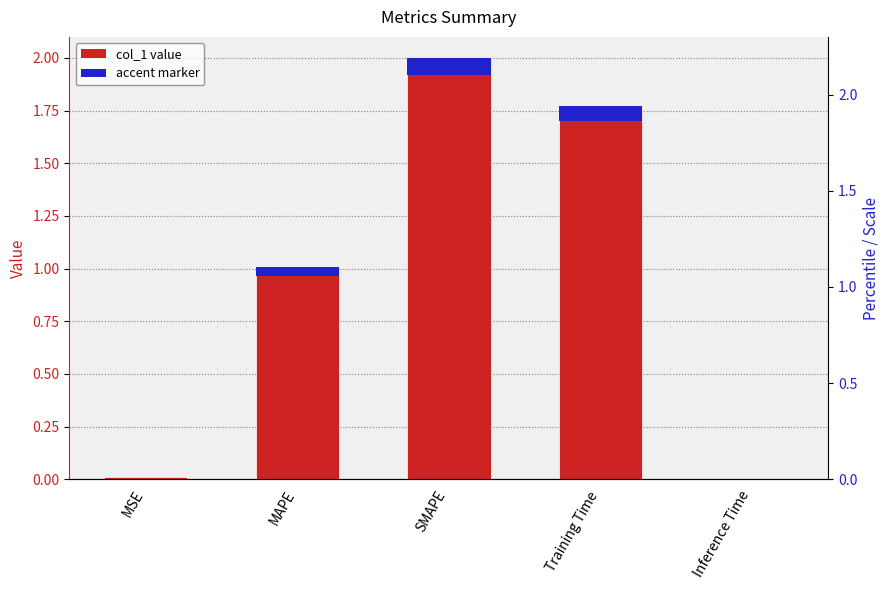

List the labels in order of value, smallest first.

Inference Time, MSE, MAPE, Training Time, SMAPE